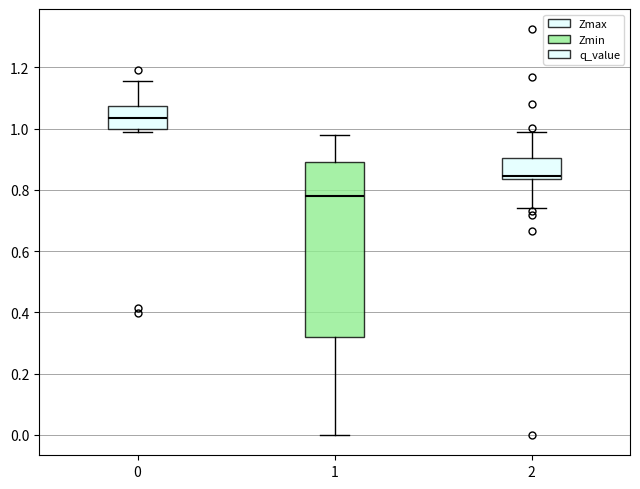

Where does the lower whisker of the box at x = 1 end on the y-axis? The values are not printed on the chart, so give them approximately, as read against the axis.

0.00